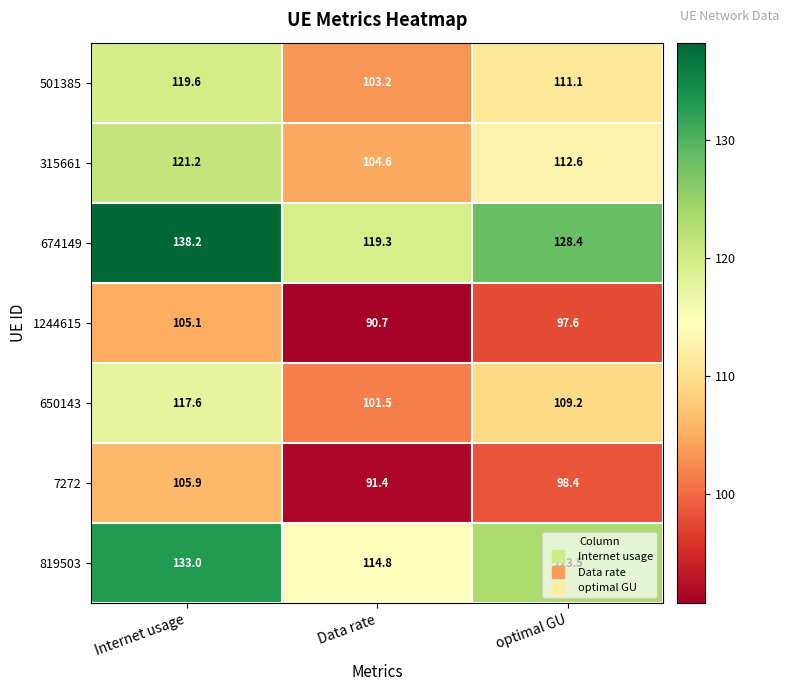

At which label is 650143 closest to 109?

optimal GU